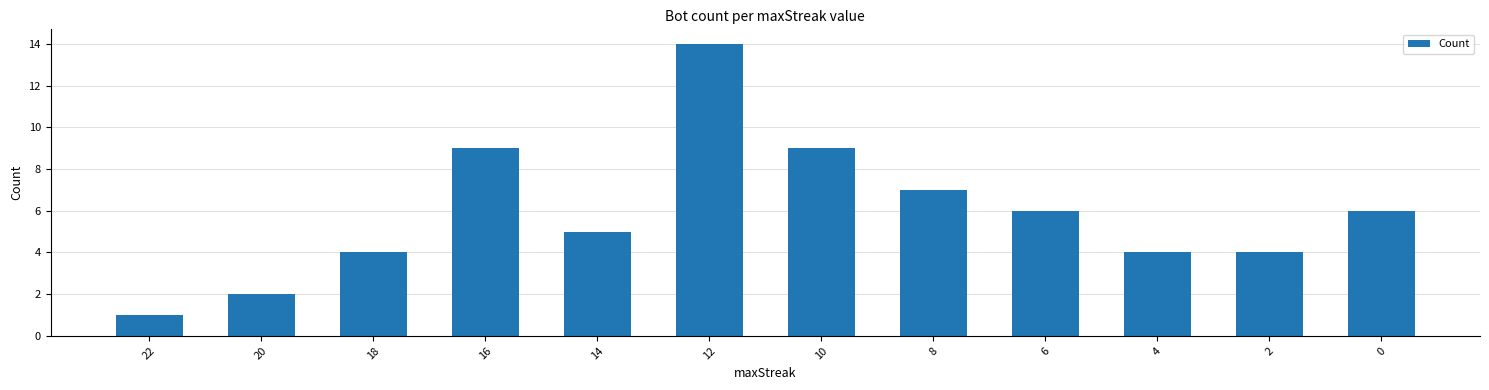

Reading left to right, transcribe all the data shown in this chart.

1	2	4	9	5	14	9	7	6	4	4	6